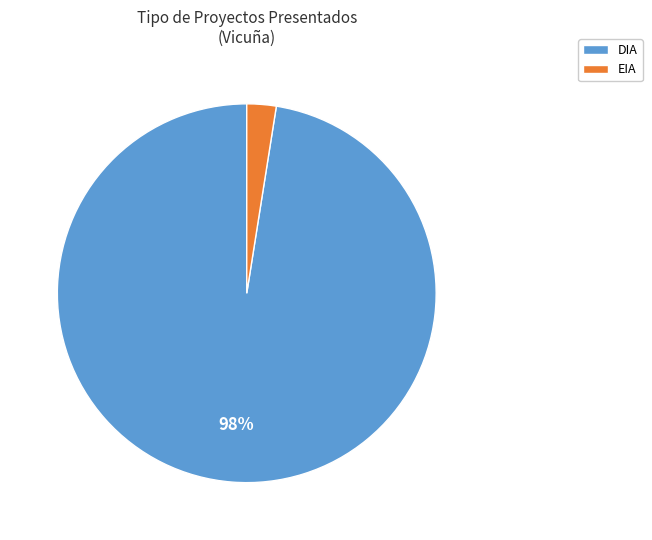

True or false: DIA accounts for 98% of the total.

True